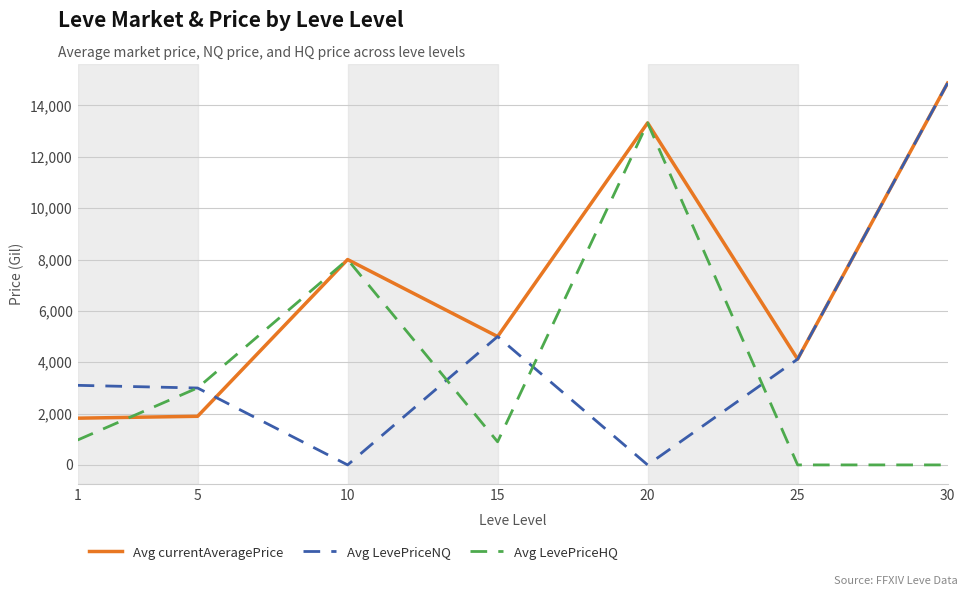

At which category is the sum across all series the highest?

30